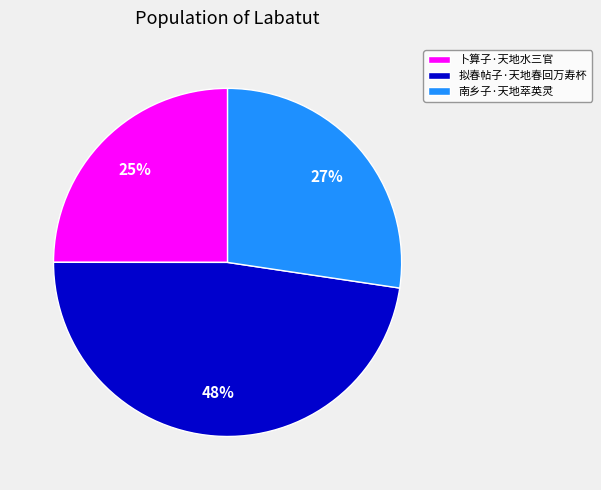

To the nearest percent, what percentage of the pie is 卜算子·天地水三官?

25%